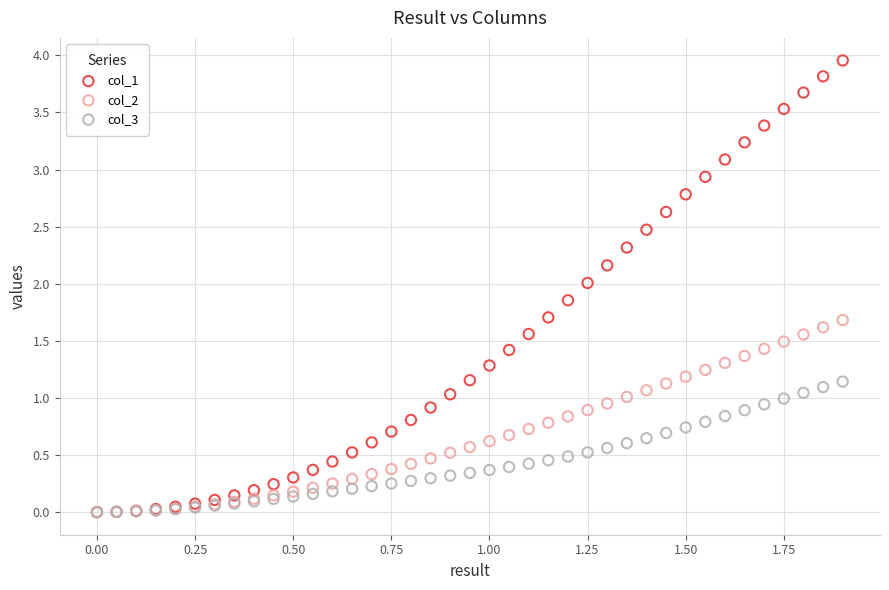

What are all the series names shown in the legend?

col_1, col_2, col_3